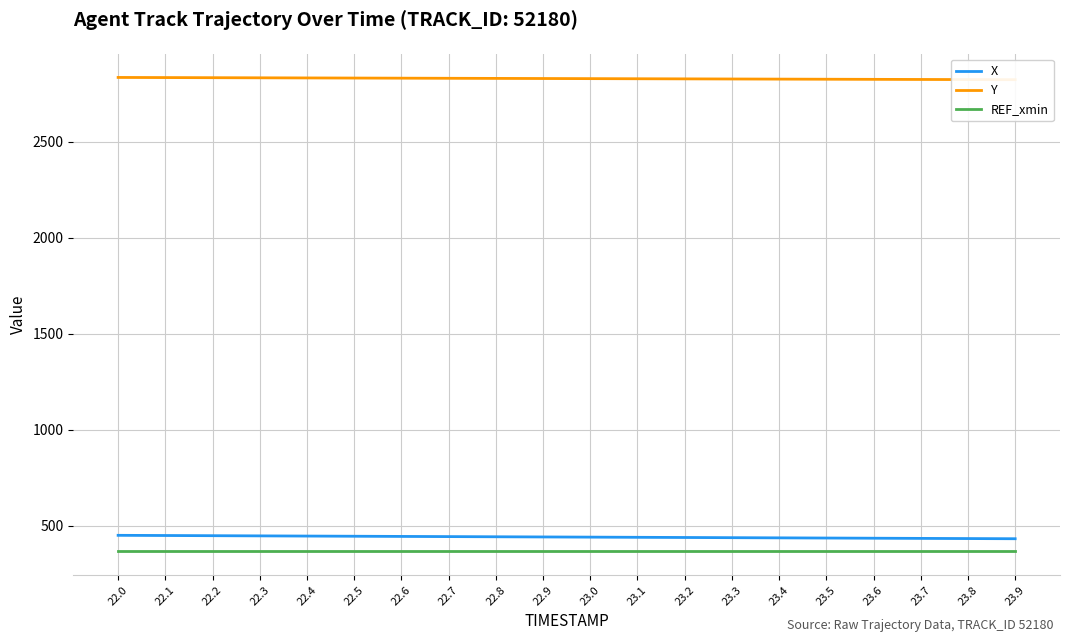

What is the difference between the Y values at 23.3 and 22.6?

4.3